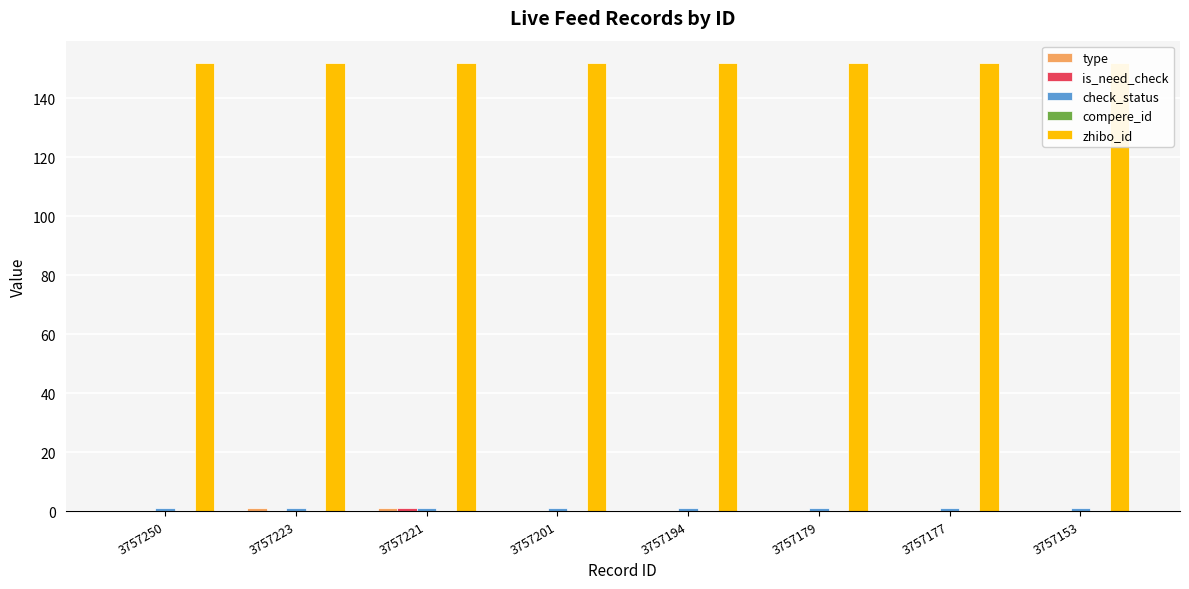

At 3757194, list the series in order from largest to smallest.

zhibo_id, check_status, type, is_need_check, compere_id